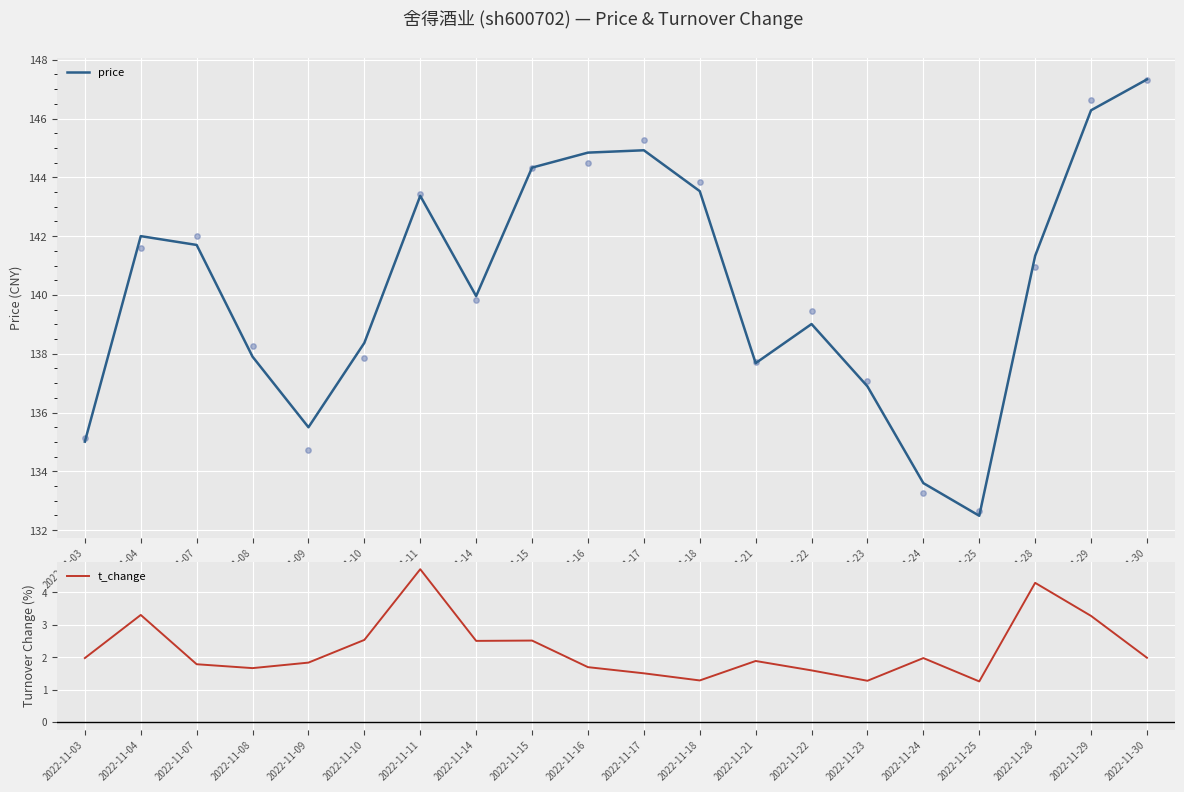

What is the total value across all series at 2022-11-25?

133.7